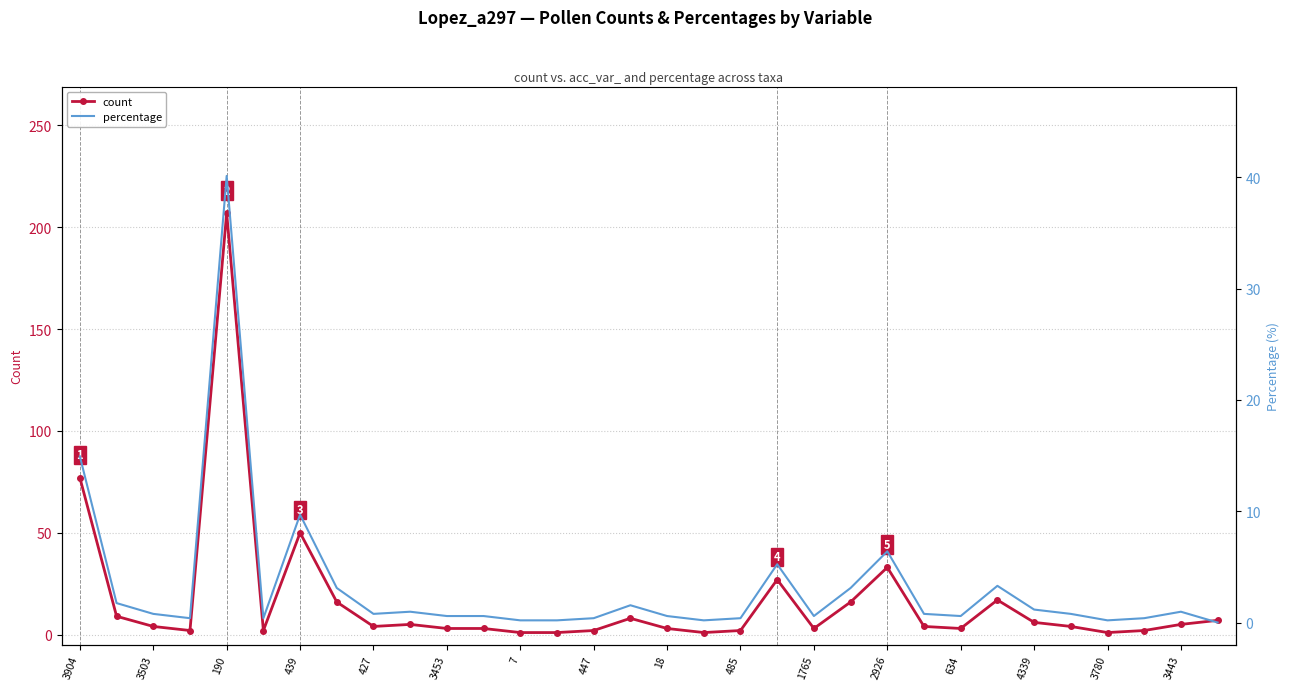

True or false: percentage and count intersect in this chart.

False